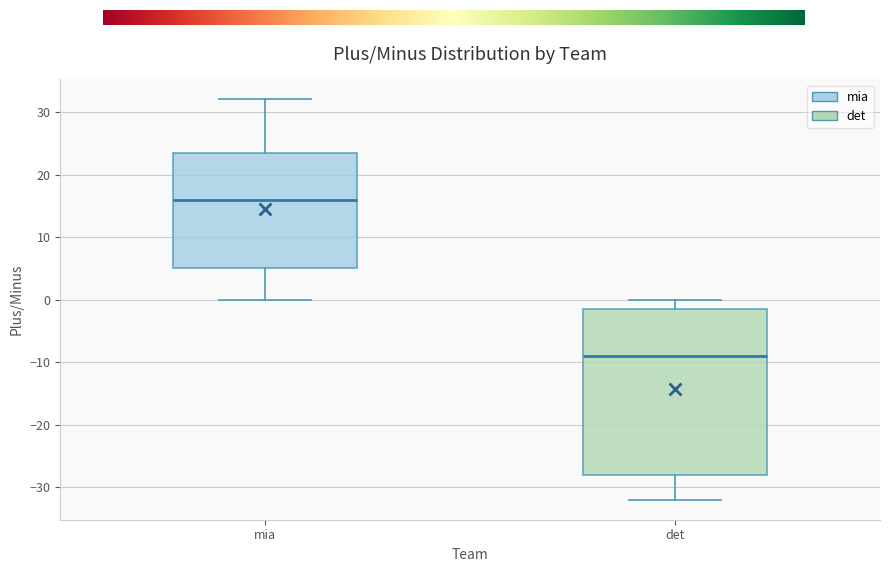

Where does the upper whisker of the box for mia end on the y-axis? The values are not printed on the chart, so give them approximately, as read against the axis.

32